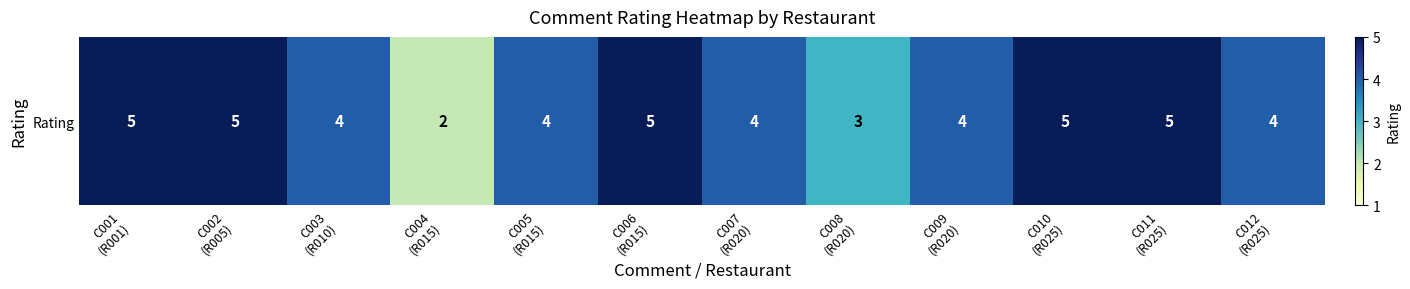

Reading left to right, what are all the values shown in this chart?

C001
(R001)=5	C002
(R005)=5	C003
(R010)=4	C004
(R015)=2	C005
(R015)=4	C006
(R015)=5	C007
(R020)=4	C008
(R020)=3	C009
(R020)=4	C010
(R025)=5	C011
(R025)=5	C012
(R025)=4